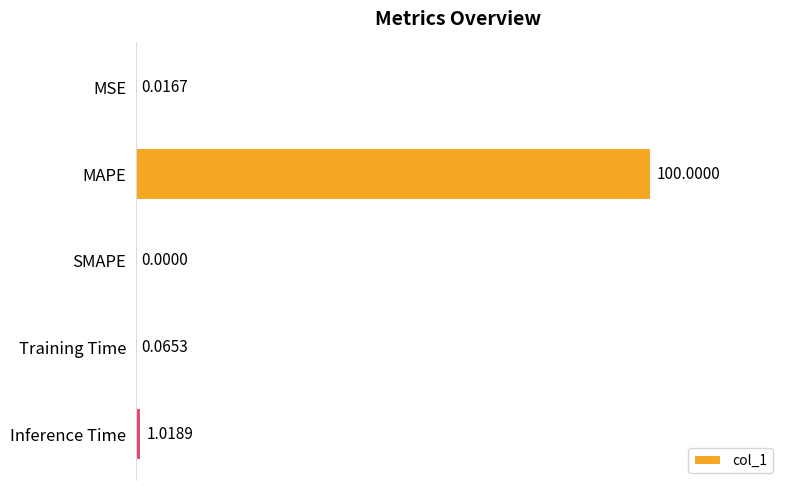

What is the change in value from MSE to MAPE?

+100.0